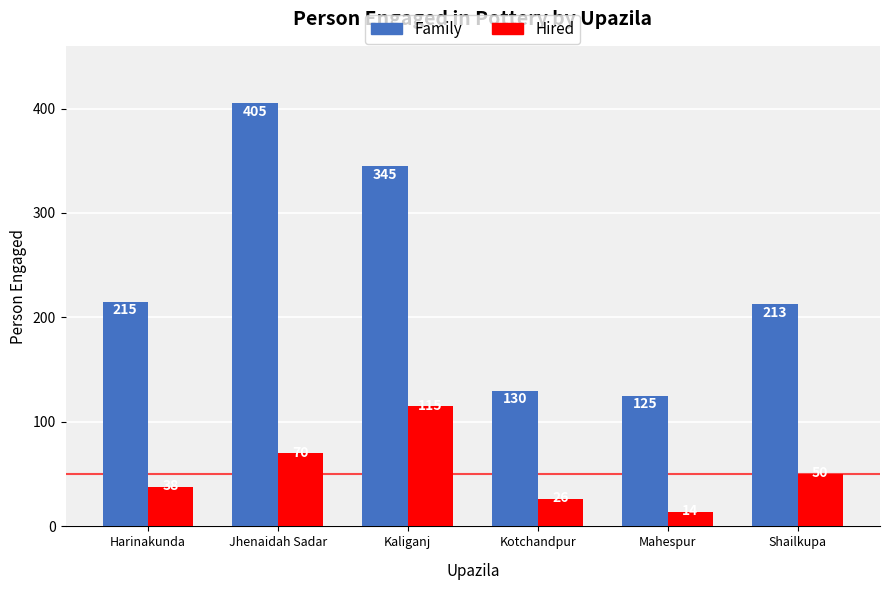

At how many categories does at least one series exceed 20?

6